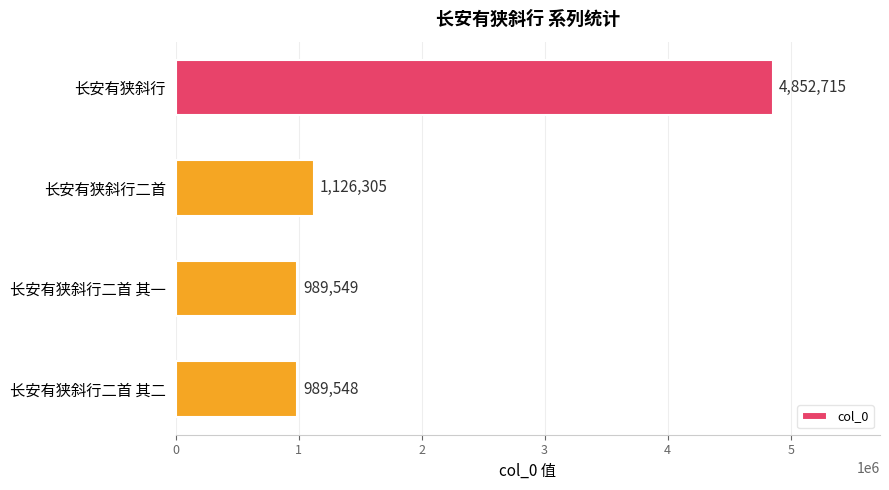

True or false: the data shows 1126305 at 长安有狭斜行二首.

True